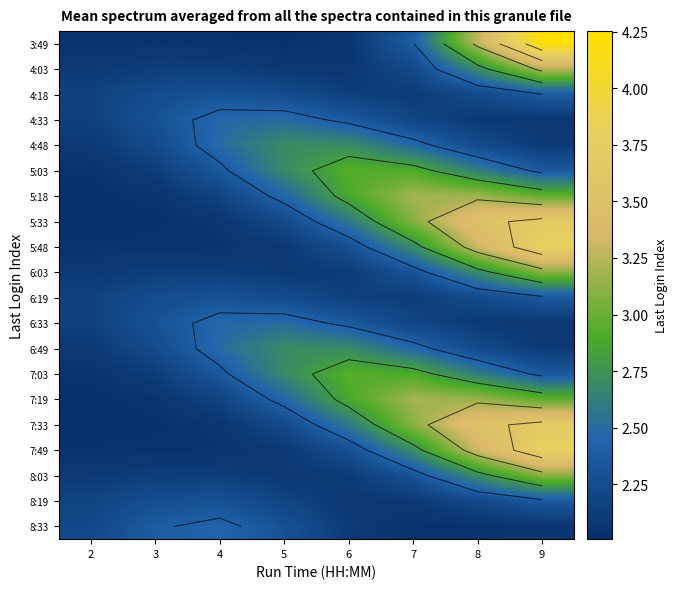

At 3, list the series in order from smallest to largest.

5:33, 7:33, 5:48, 7:49, 3:49, 5:18, 7:19, 5:03, 7:03, 6:03, 4:03, 8:03, 4:48, 6:49, 6:19, 4:18, 8:19, 4:33, 6:33, 8:33